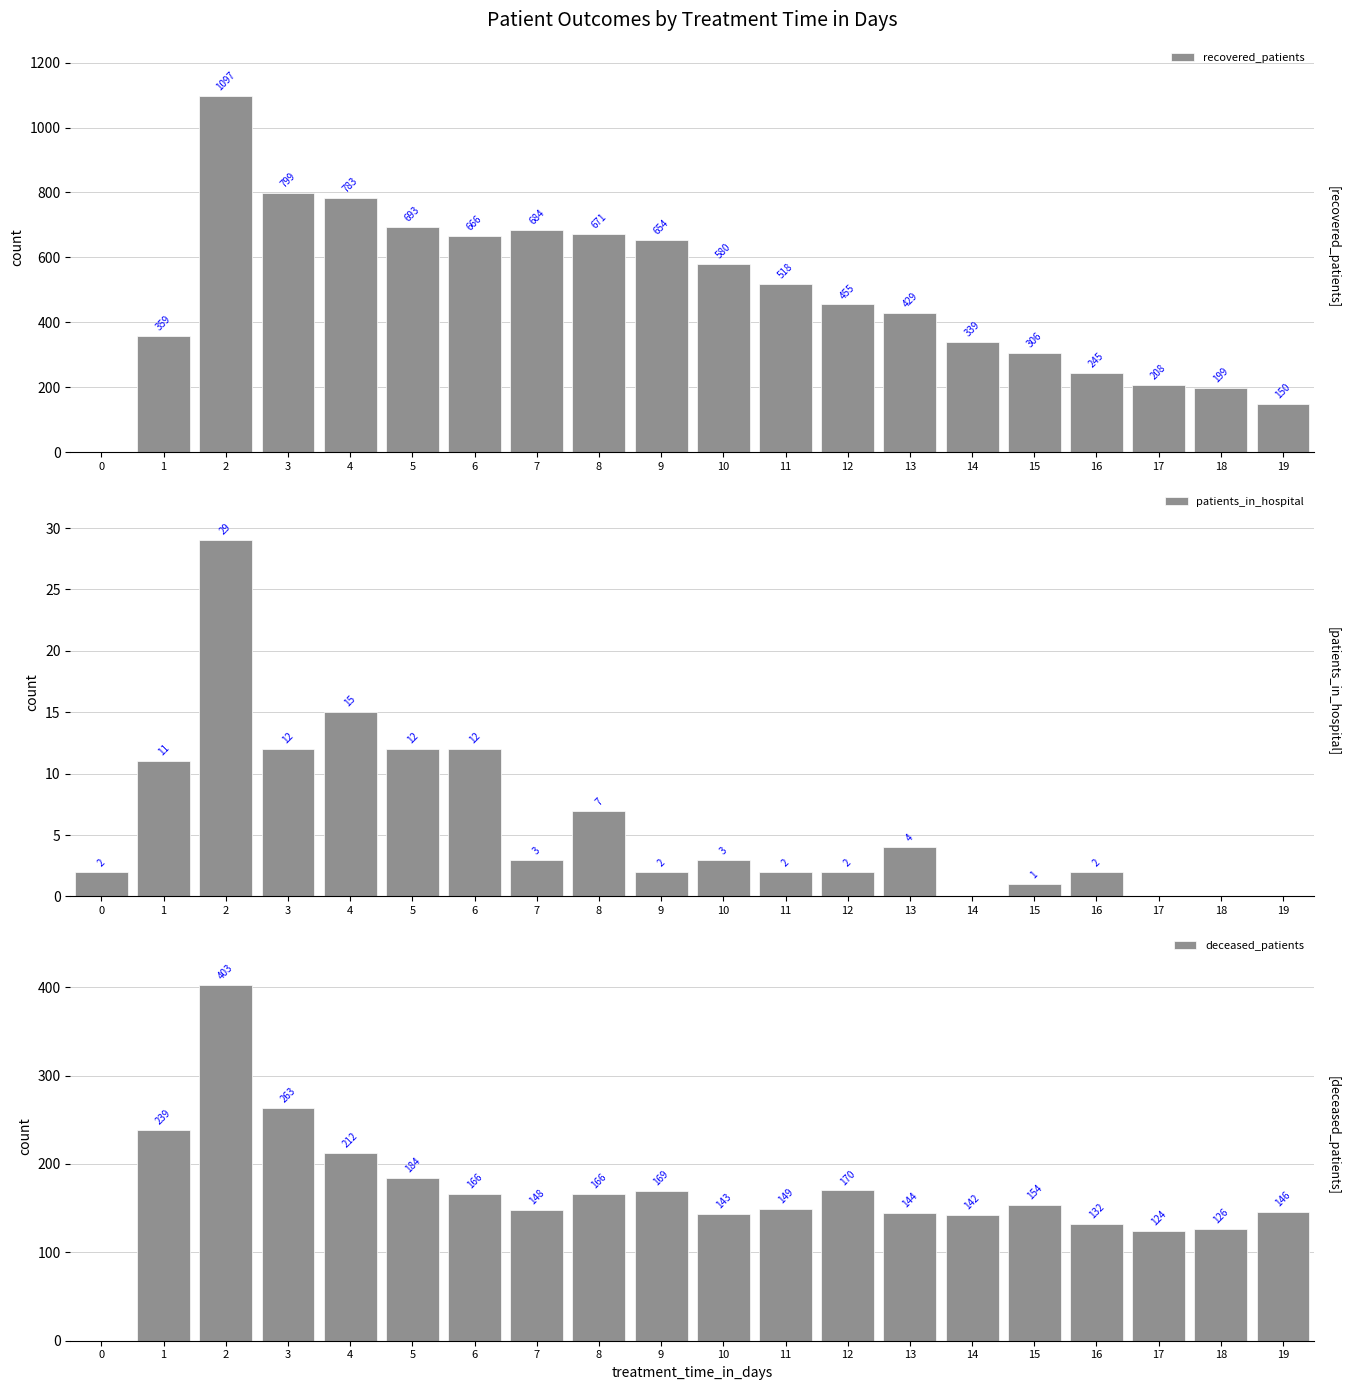

What are all the series names shown in the legend?

recovered_patients, patients_in_hospital, deceased_patients